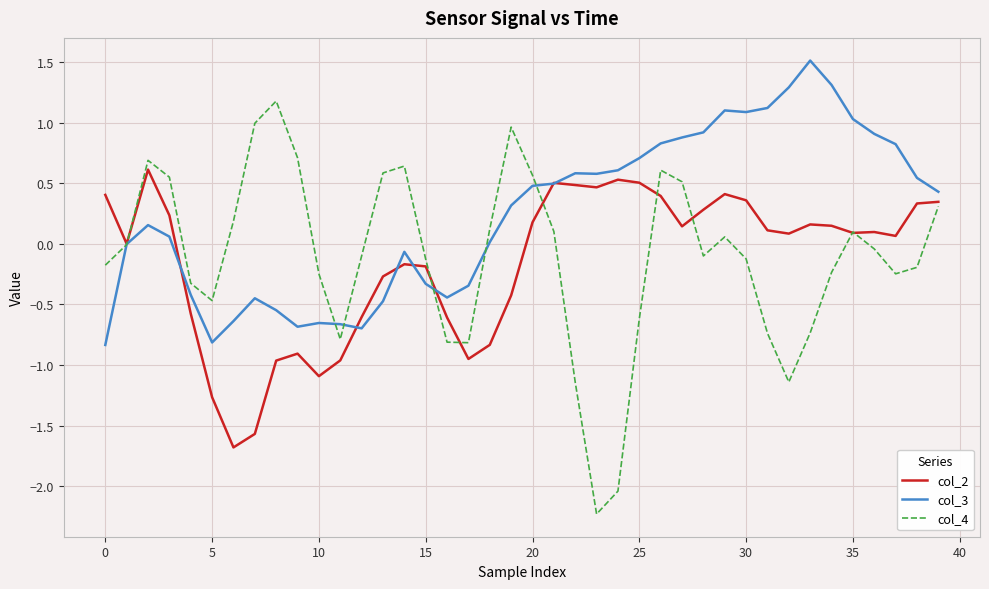

Which series has the largest total across all categories?

col_3